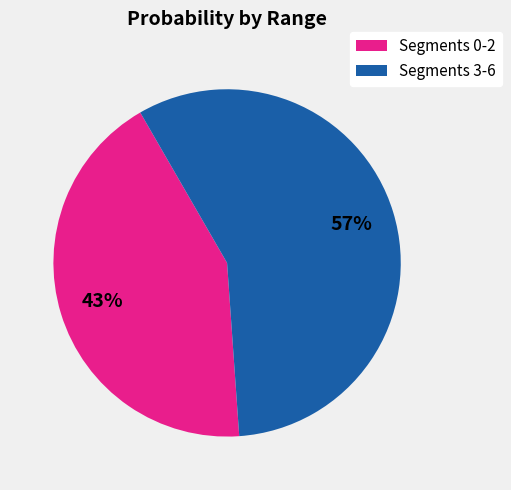

To the nearest percent, what is the average slice percentage?

50%